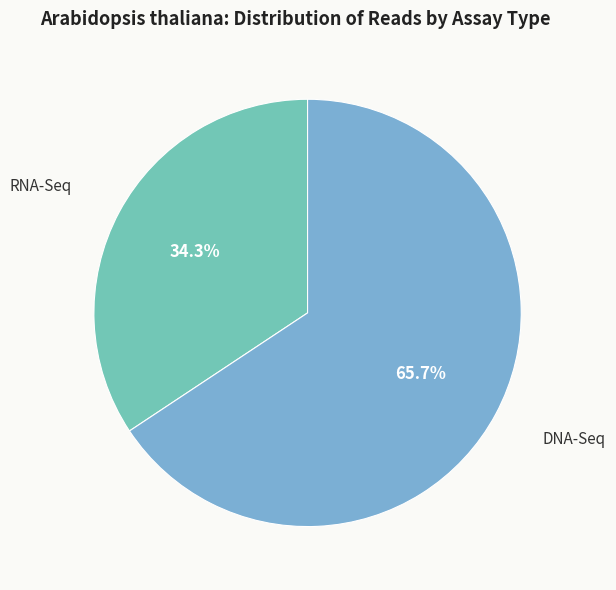

Which slice is the smallest?

RNA-Seq